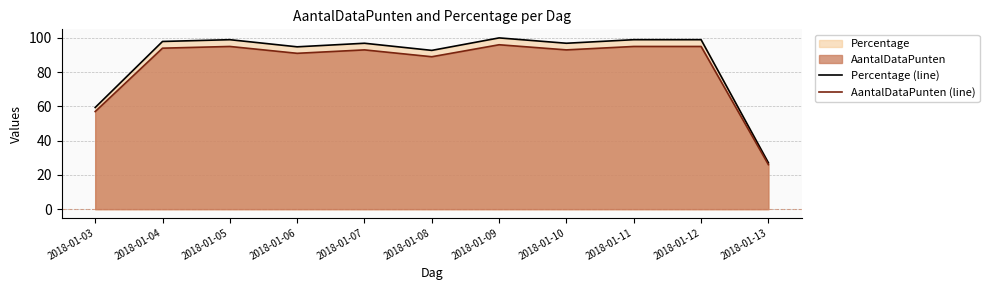

Rank the categories by Percentage (line) value from highest to lowest.

2018-01-09, 2018-01-05, 2018-01-11, 2018-01-12, 2018-01-04, 2018-01-07, 2018-01-10, 2018-01-06, 2018-01-08, 2018-01-03, 2018-01-13